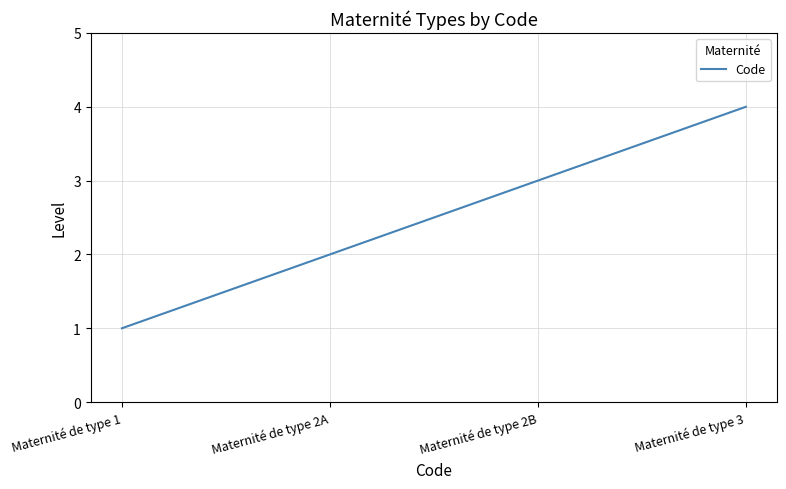

Count the values in the range 2 to 4.

3